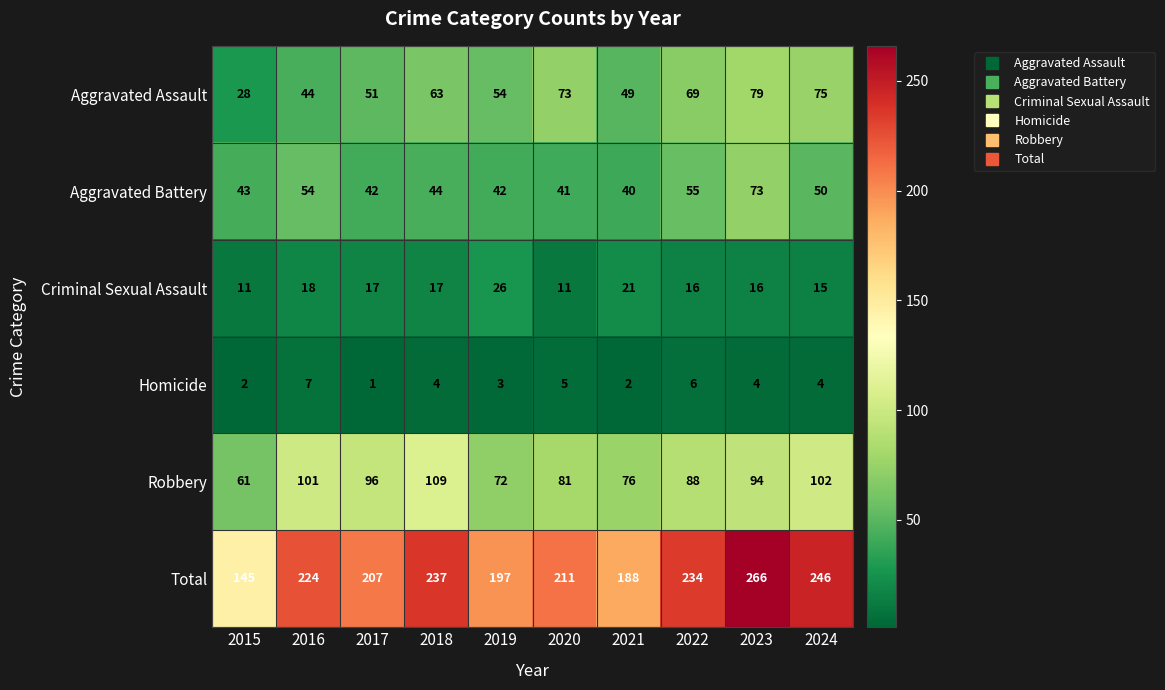

What is the spread (max minus min) of values at 2018?

233